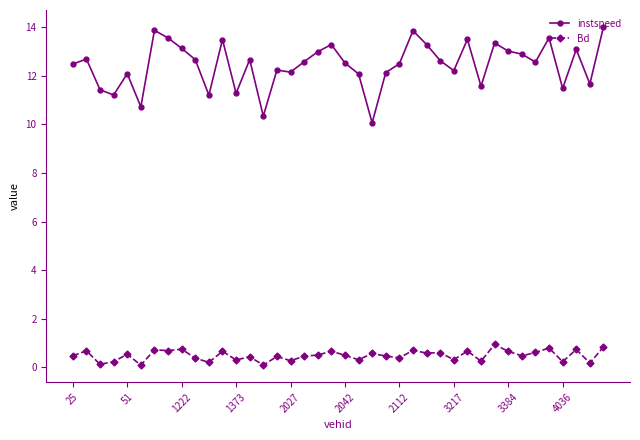

What is the difference between the maximum and minimum values in the instspeed series?

3.9